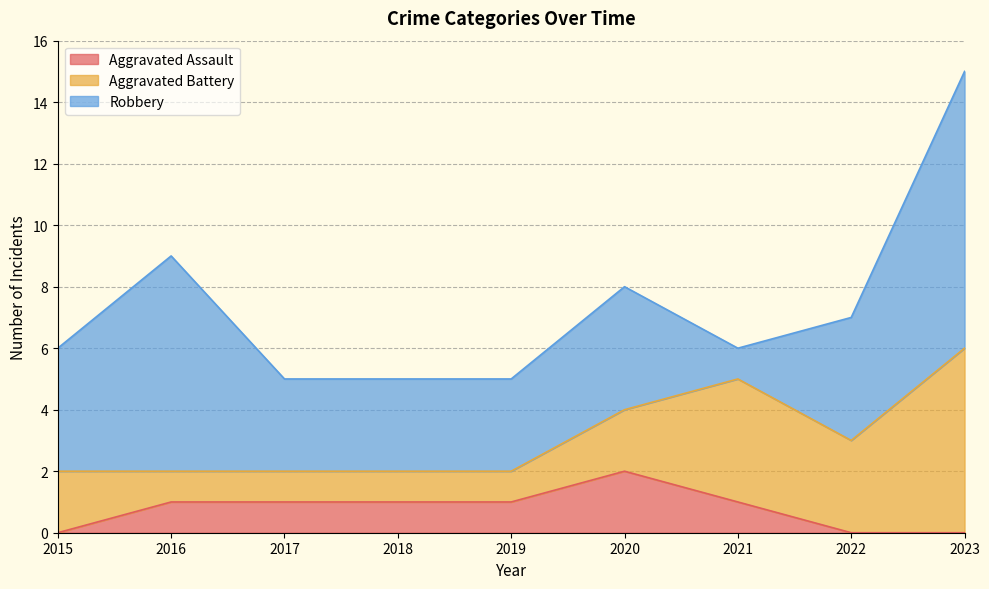

What is the difference between the maximum and second lowest values in the Aggravated Battery series?

5